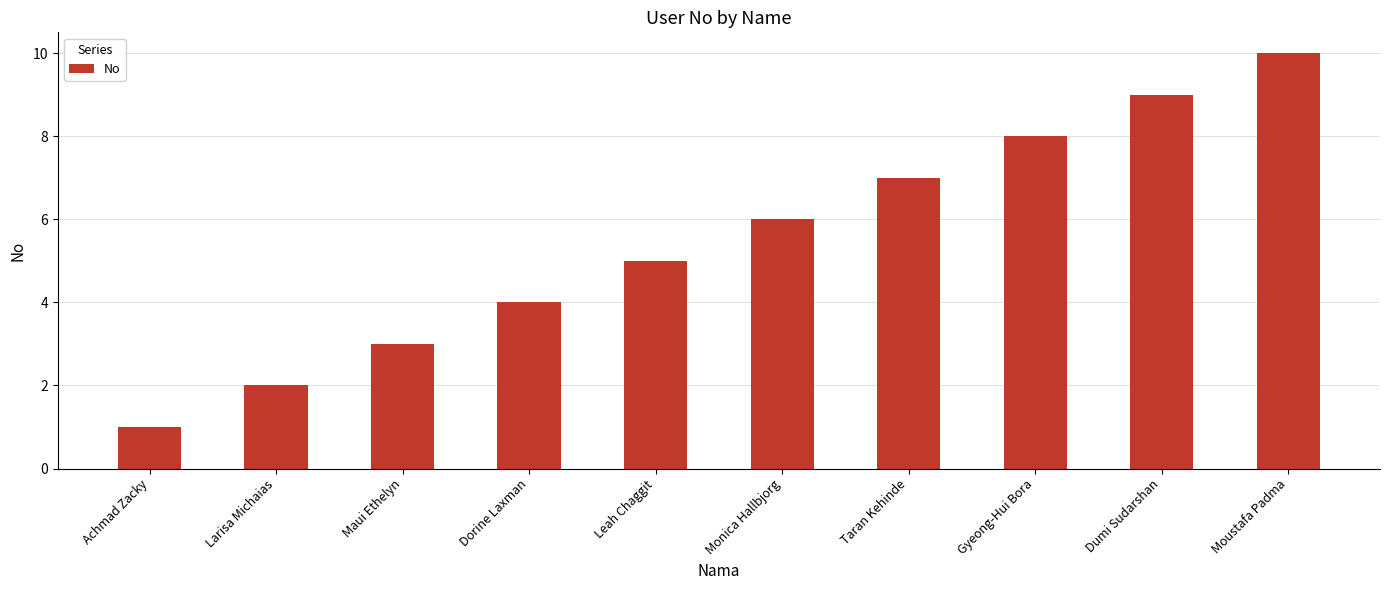

Read the value at Maui Ethelyn.

3